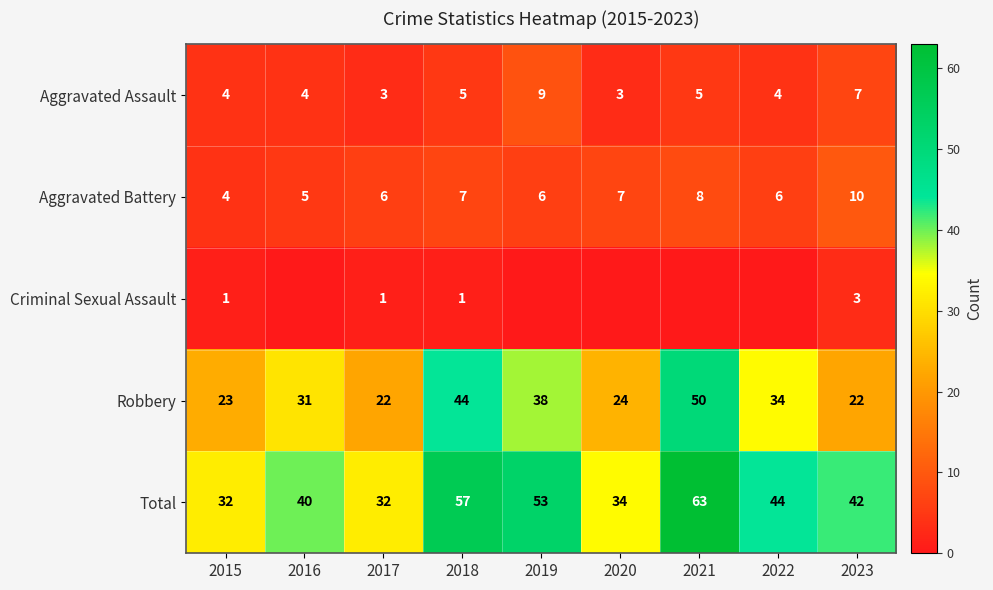

What is the spread (max minus min) of values at 2015?

31